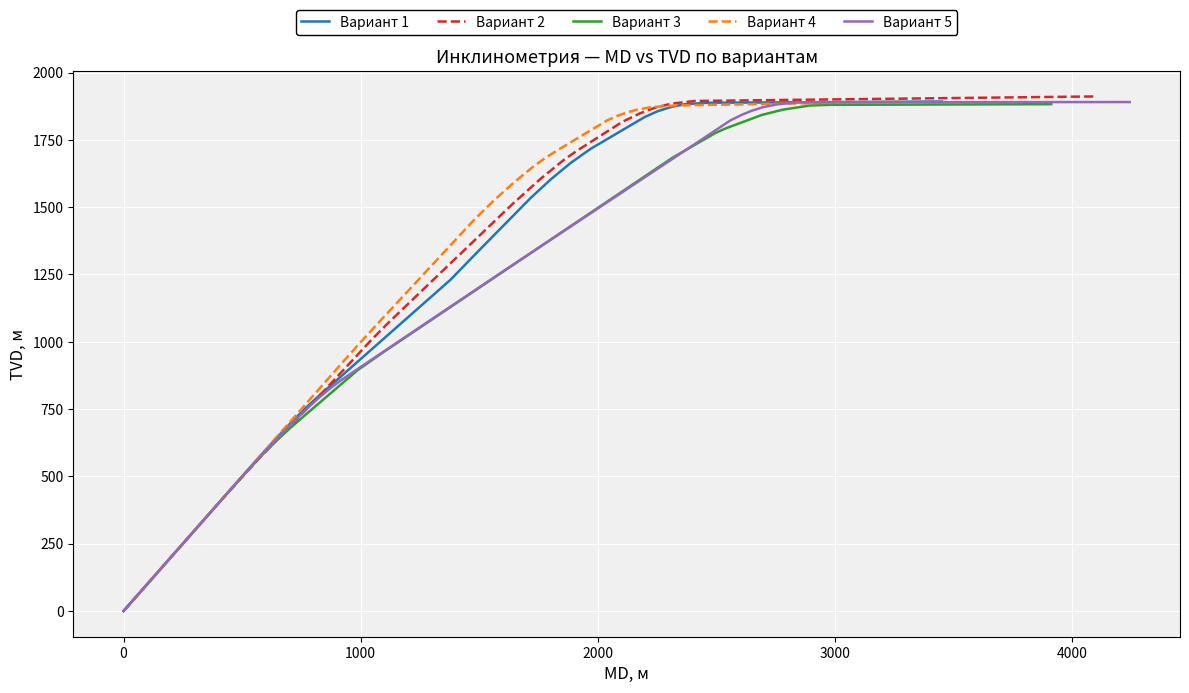

List the series in order of their peak value, lowest first.

Вариант 3, Вариант 5, Вариант 4, Вариант 1, Вариант 2